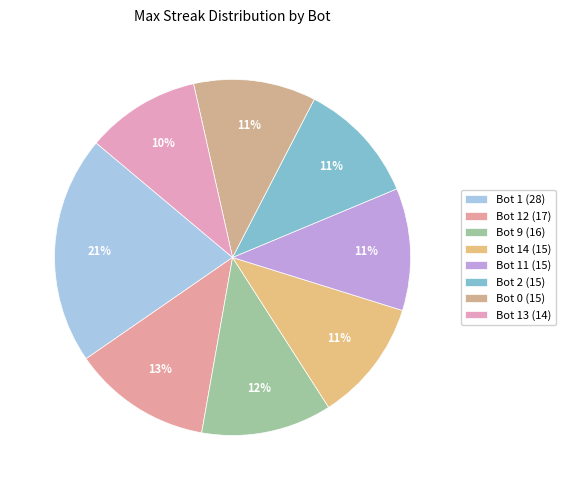

What percentage is the Bot 0 (15) slice, to the nearest percent?

11%